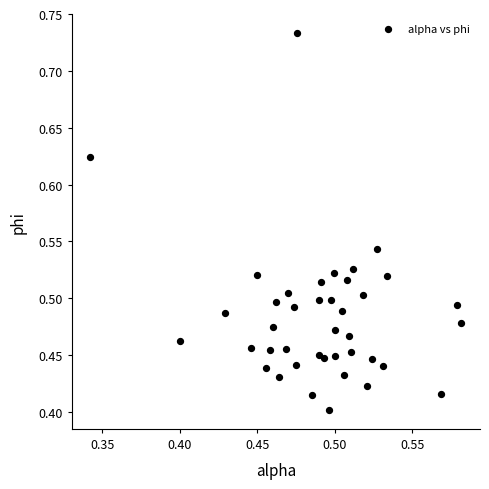

What is the range of Y values (max minus min)?

0.3